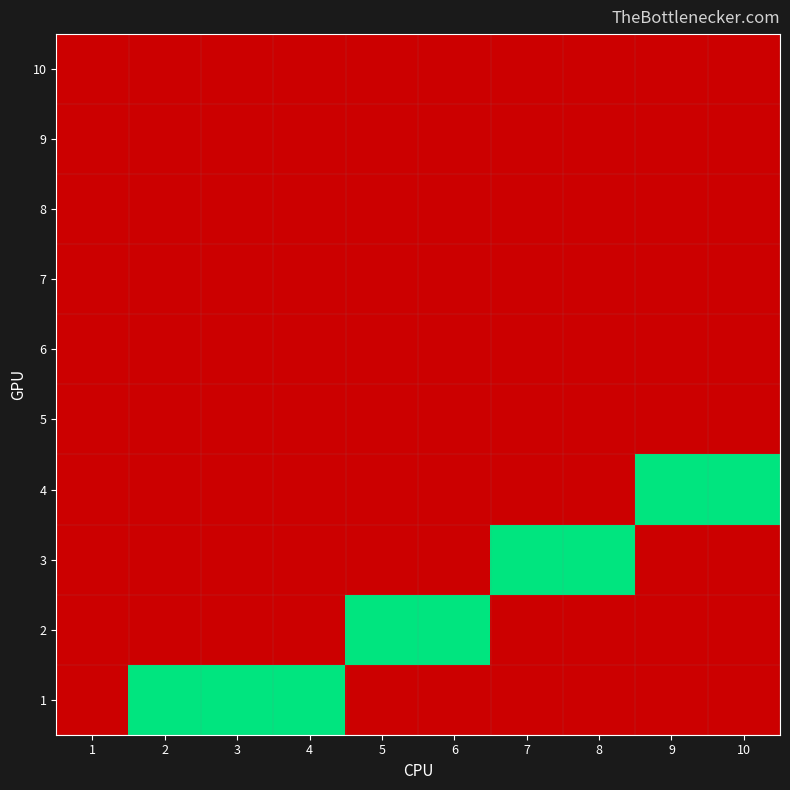

How many categories are shown in the chart?

10